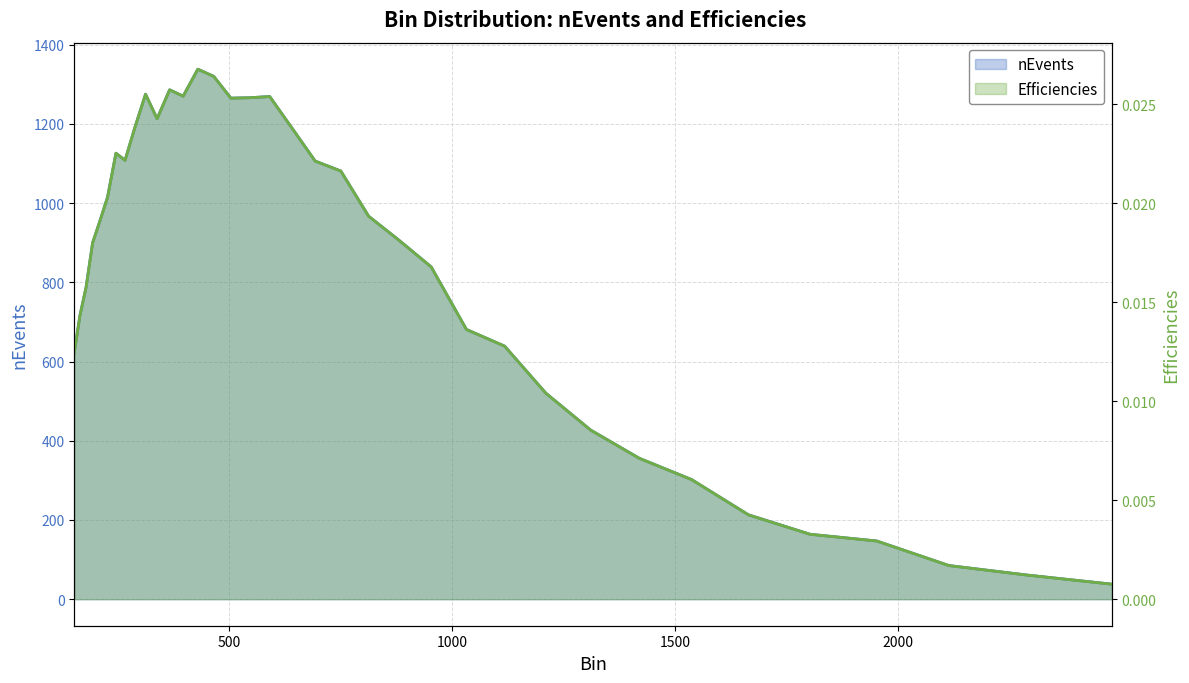

The value of nEvents at 165.05 is 1066.4. True or false?

False